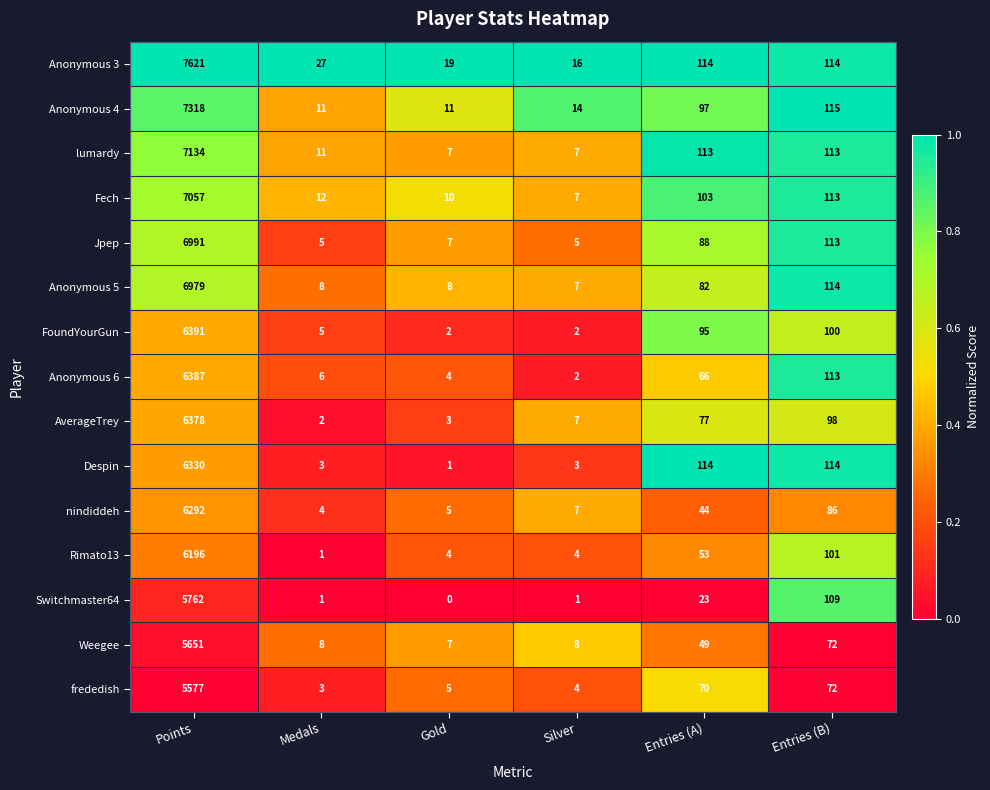

Count the number of categories in the chart.

6